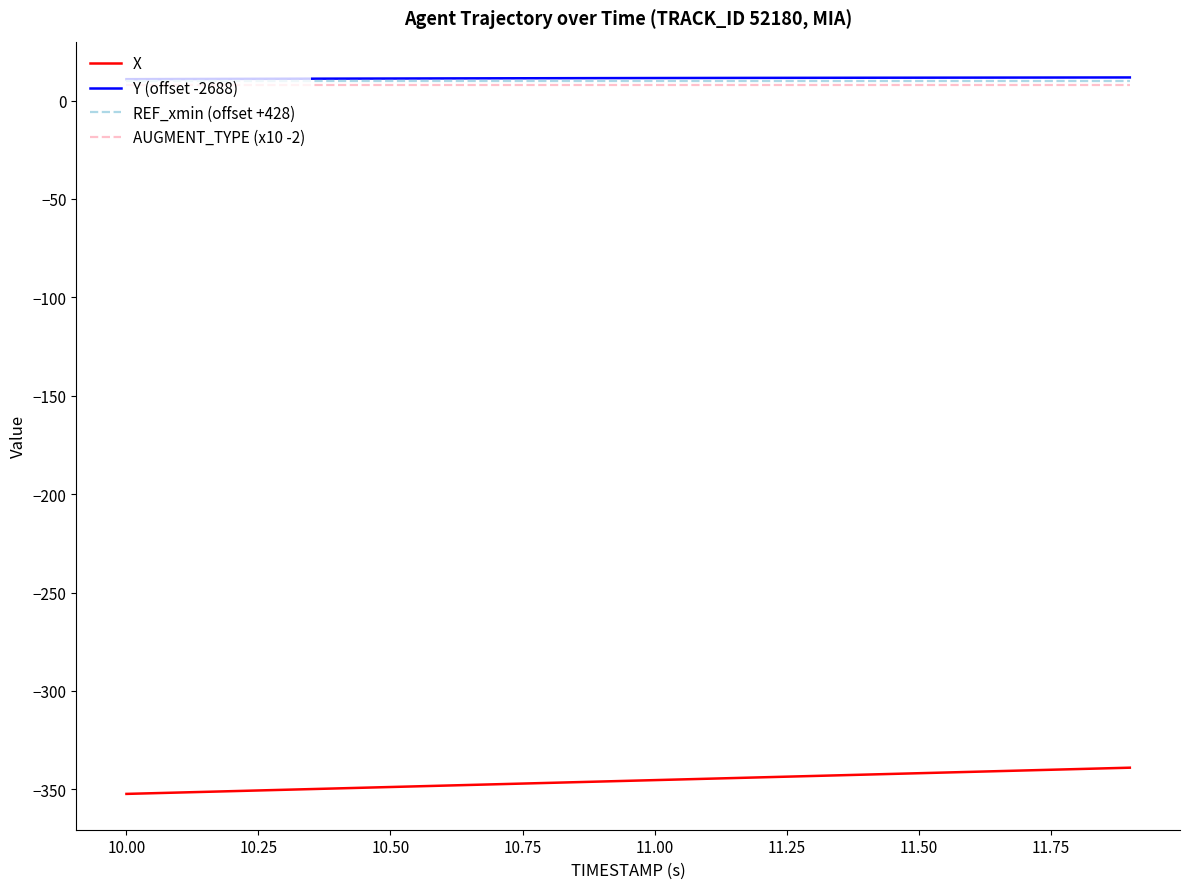

What is the minimum value for X?

-352.3